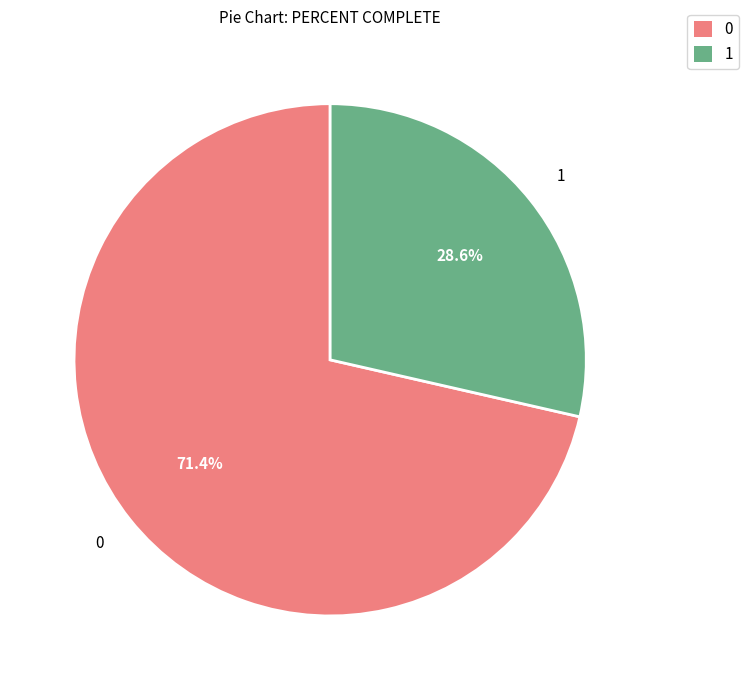

How much of the chart is everything except 1?

71.4%